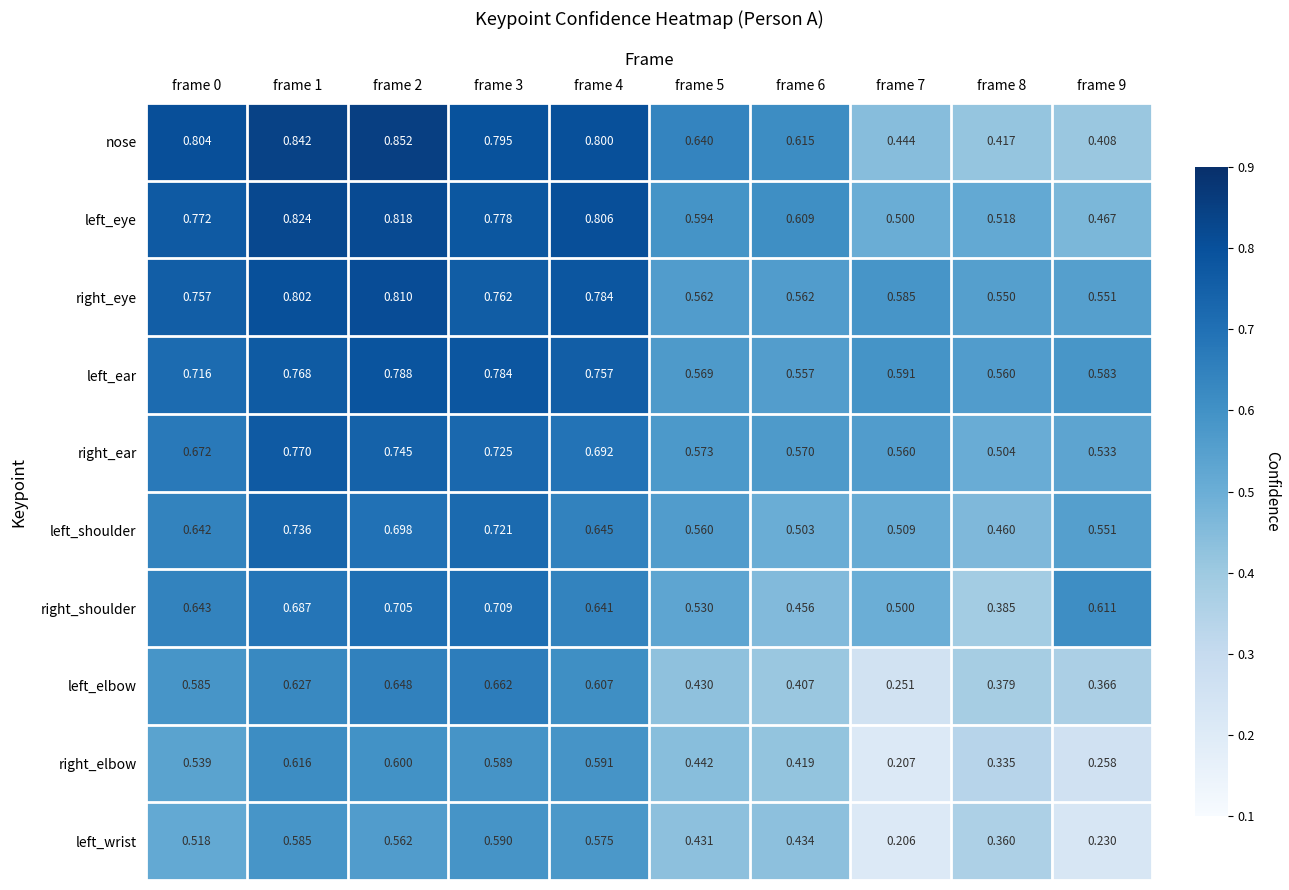

Which series changed the most between frame 0 and frame 3?

left_shoulder